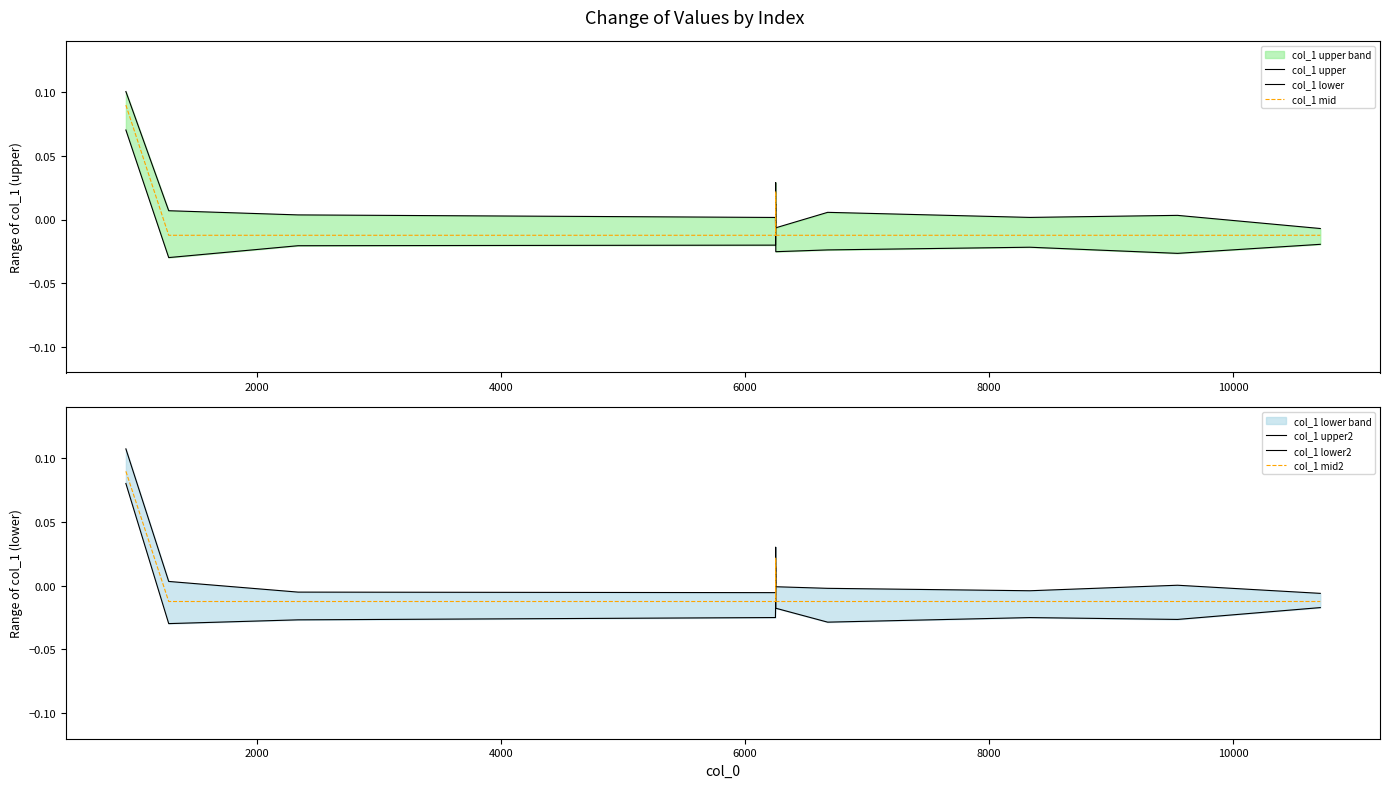

How many data points in col_1 mid2 are above 0?

2